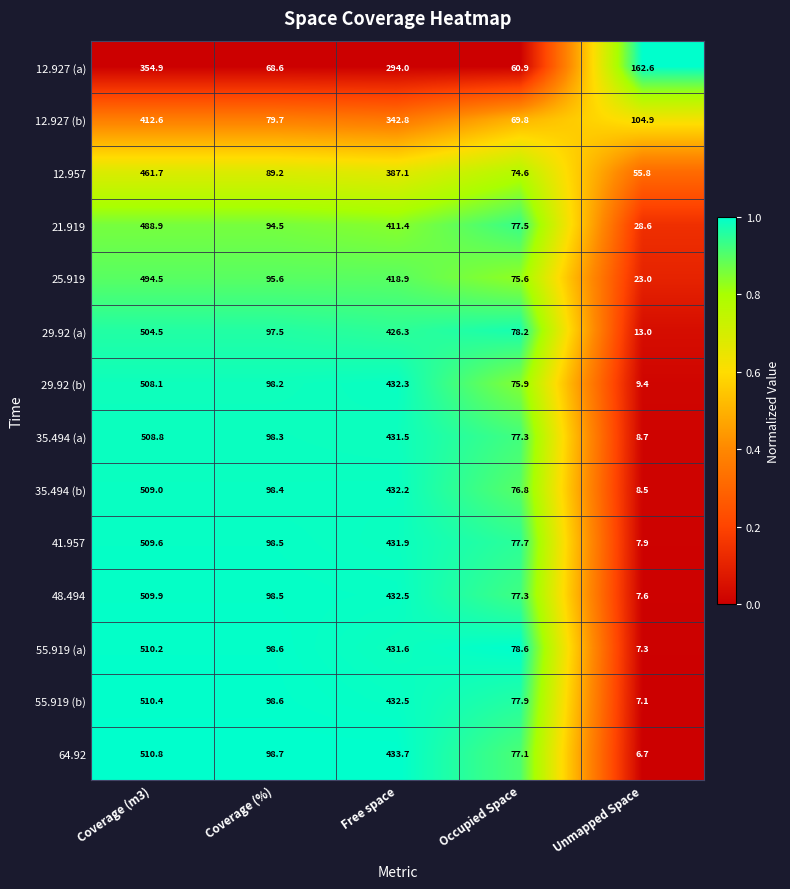

The value of 25.919 at Coverage (m3) is 494.5. True or false?

True